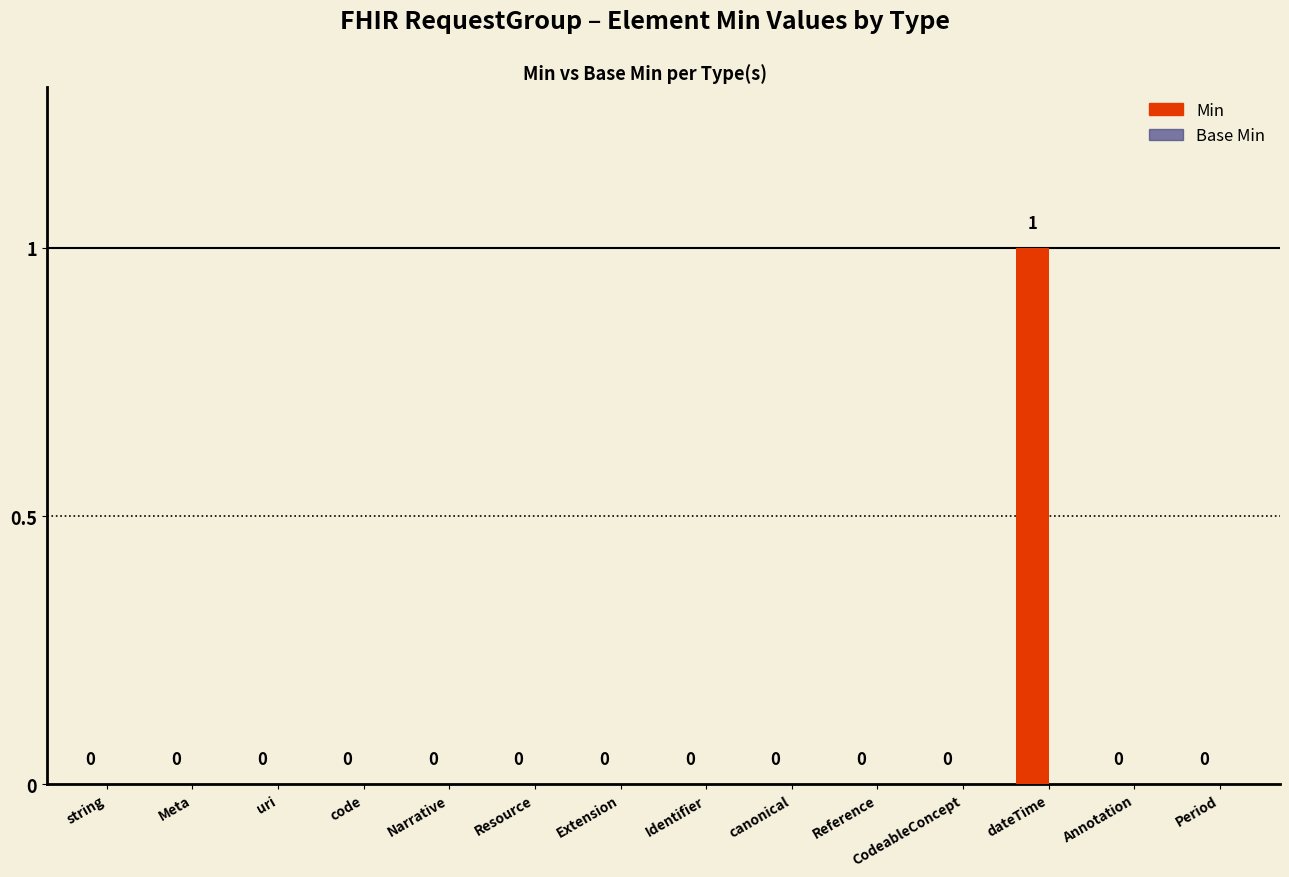

The value at uri is -1. True or false?

False